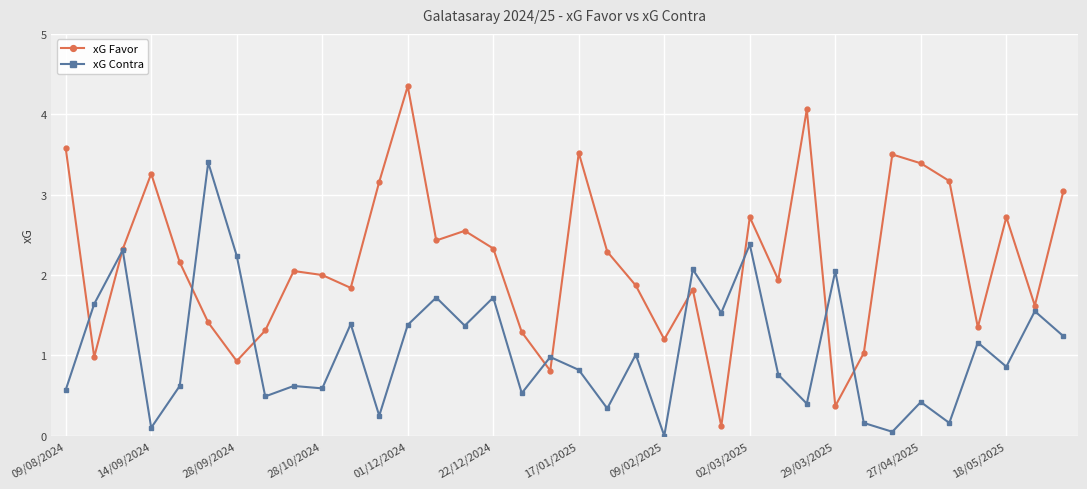

Which series has the largest range (max minus min)?

xG Favor